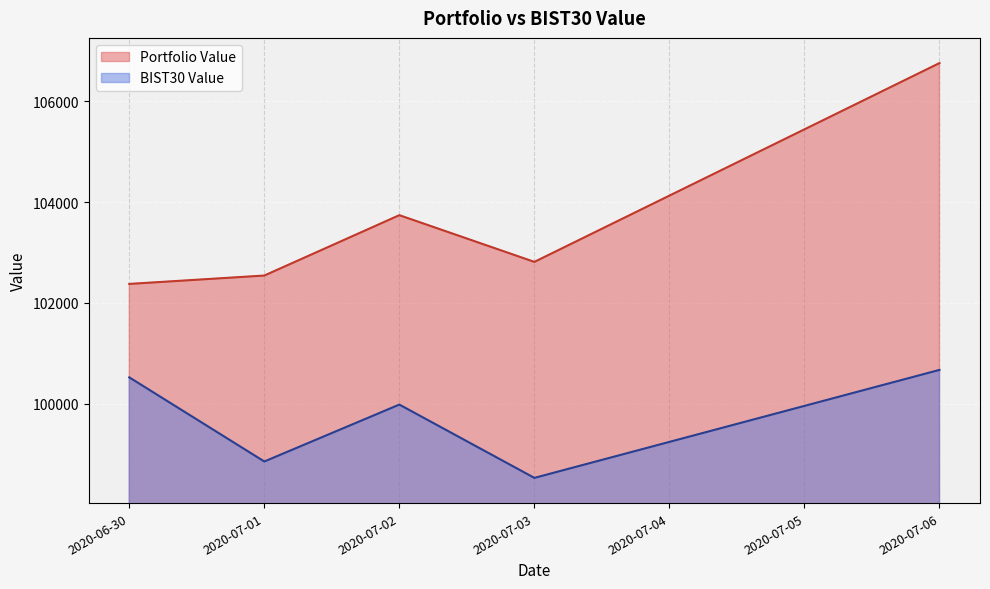

Reading left to right, what are all the values shown in this chart?

Portfolio Value: 102374.9	102541.1	103739.1	102812.2	106757.0
BIST30 Value: 100520.7	98851.2	99980.5	98525.9	100668.9